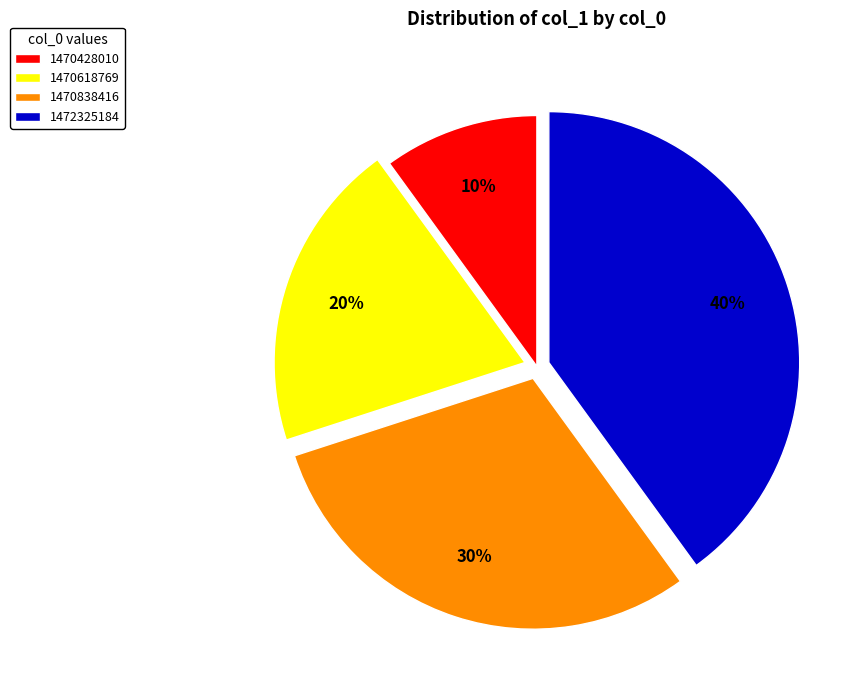

To the nearest percent, what is the difference between the largest and smallest slice percentages?

30%